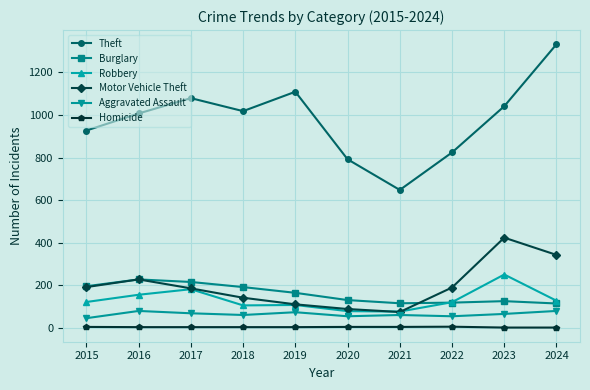

How many lines are shown in the chart?

6